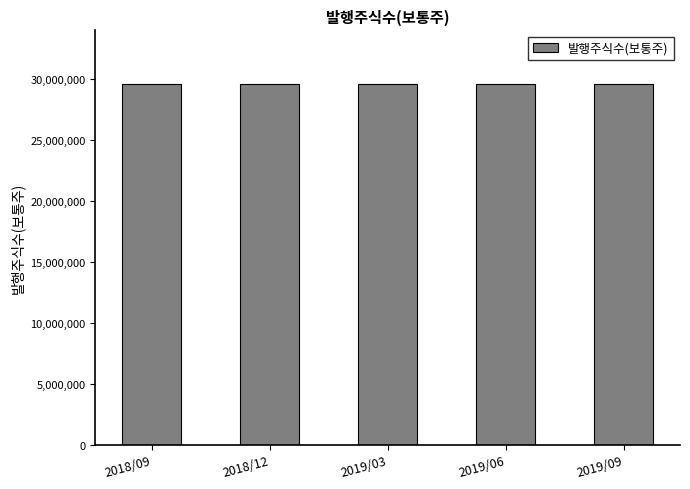

What is the label of the 5th bar from the left?

2019/09